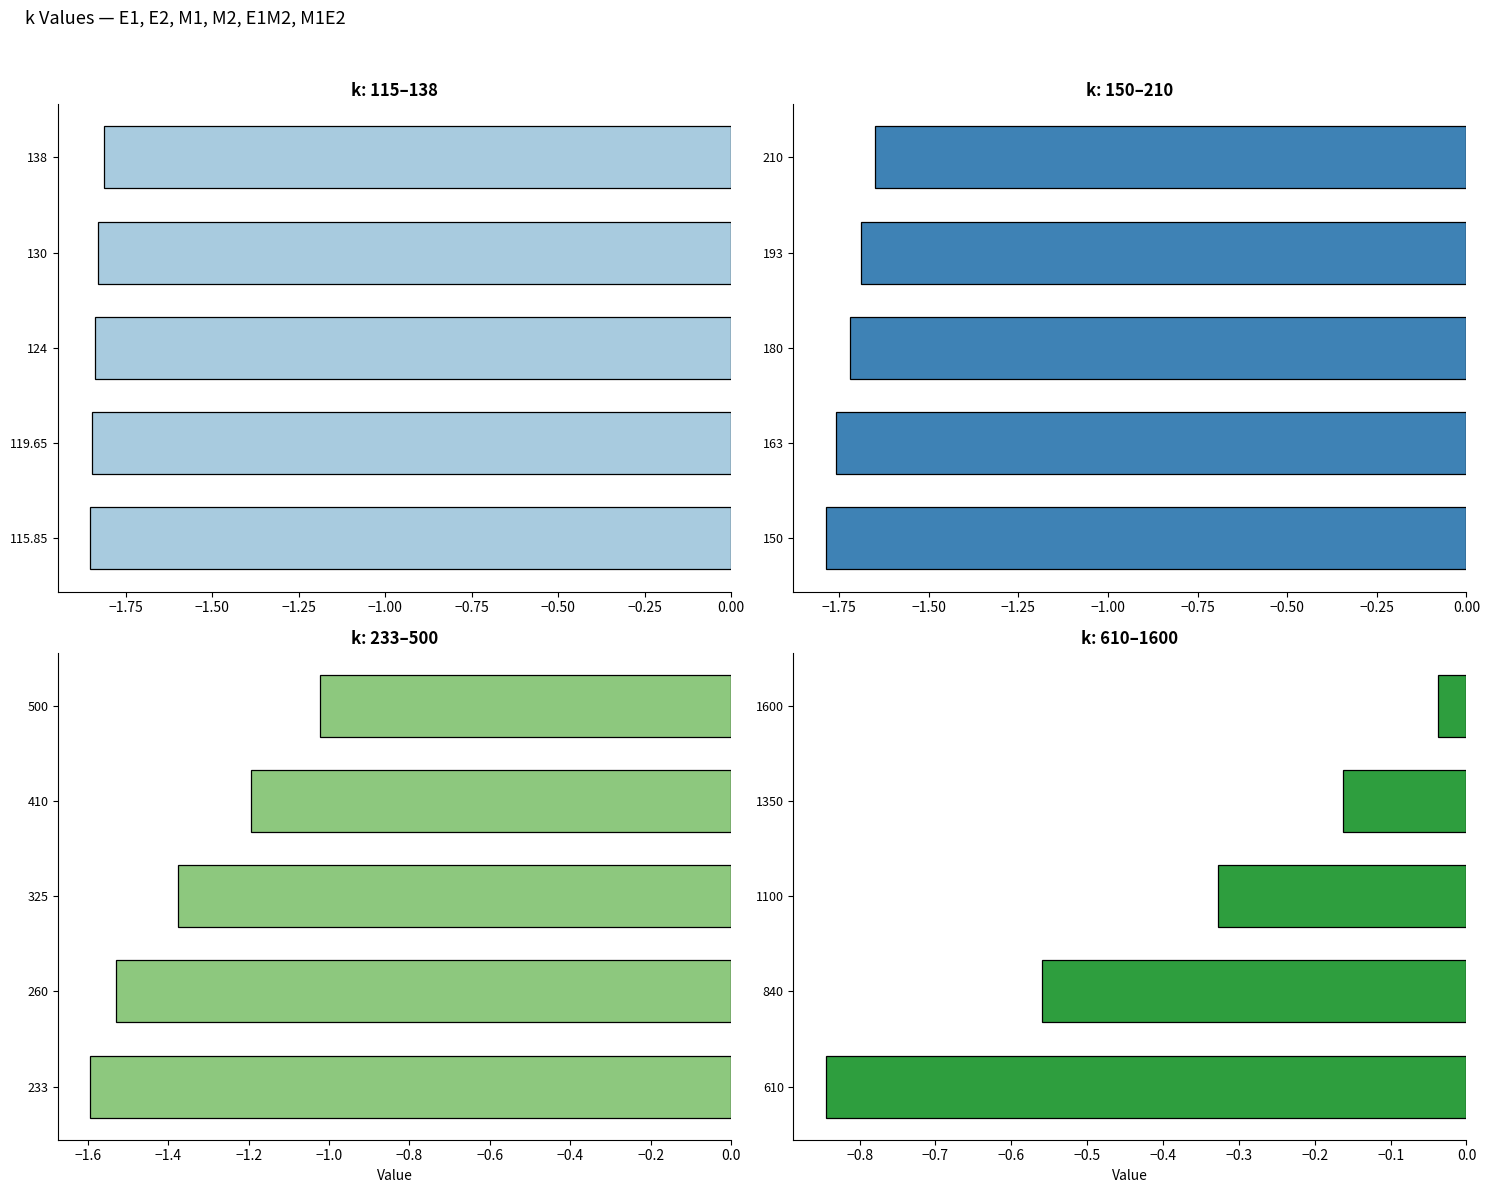

How many data points does each series have?

5